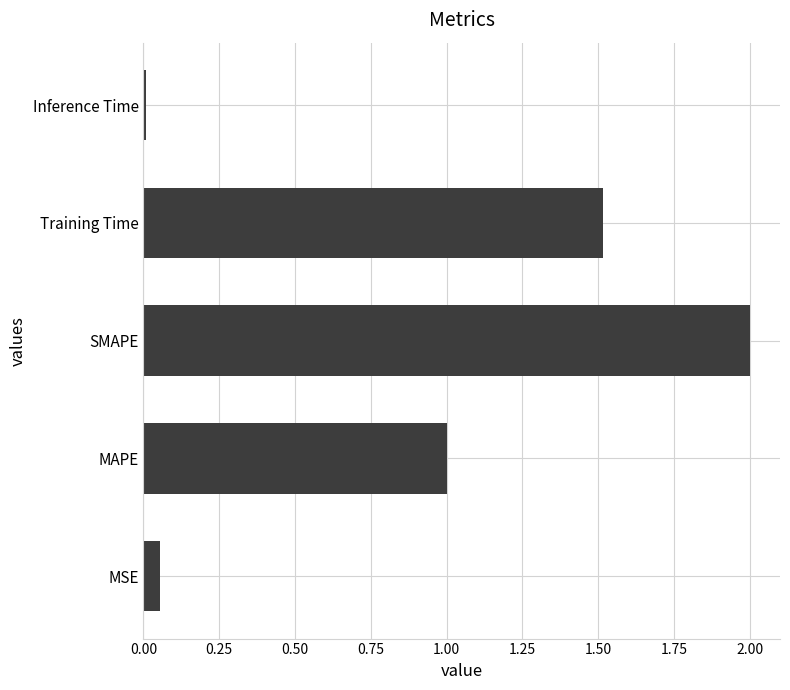

The chart shows a value of 1.5 at MAPE. True or false?

False